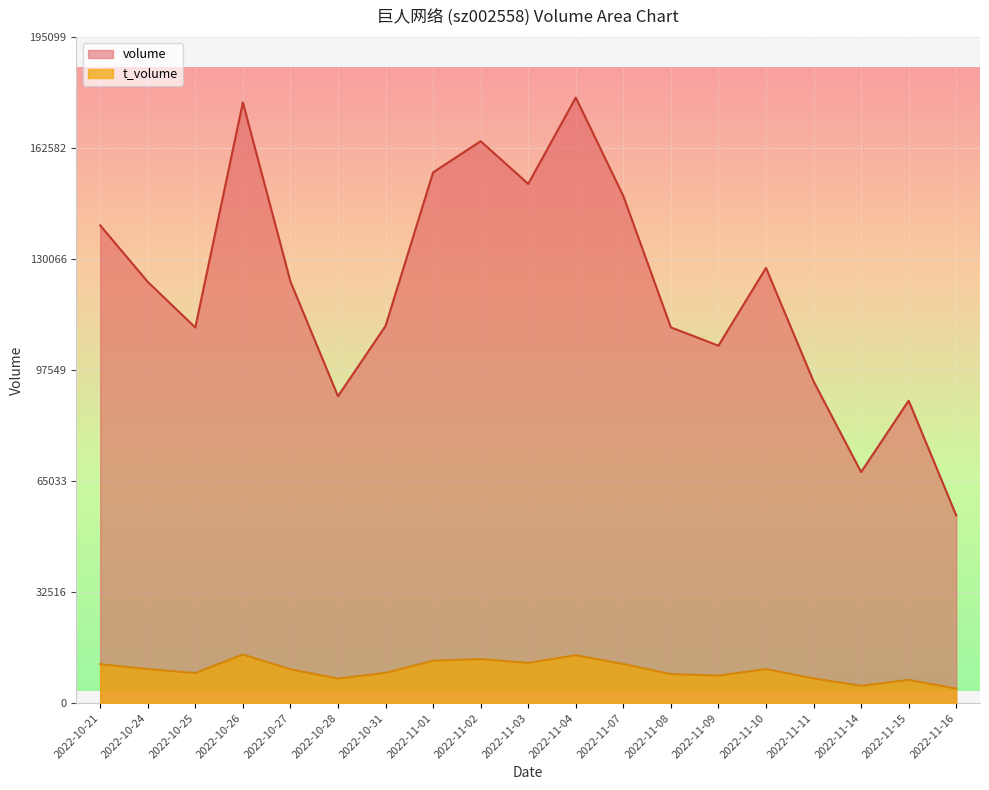

At how many categories does at least one series exceed 102229?

14